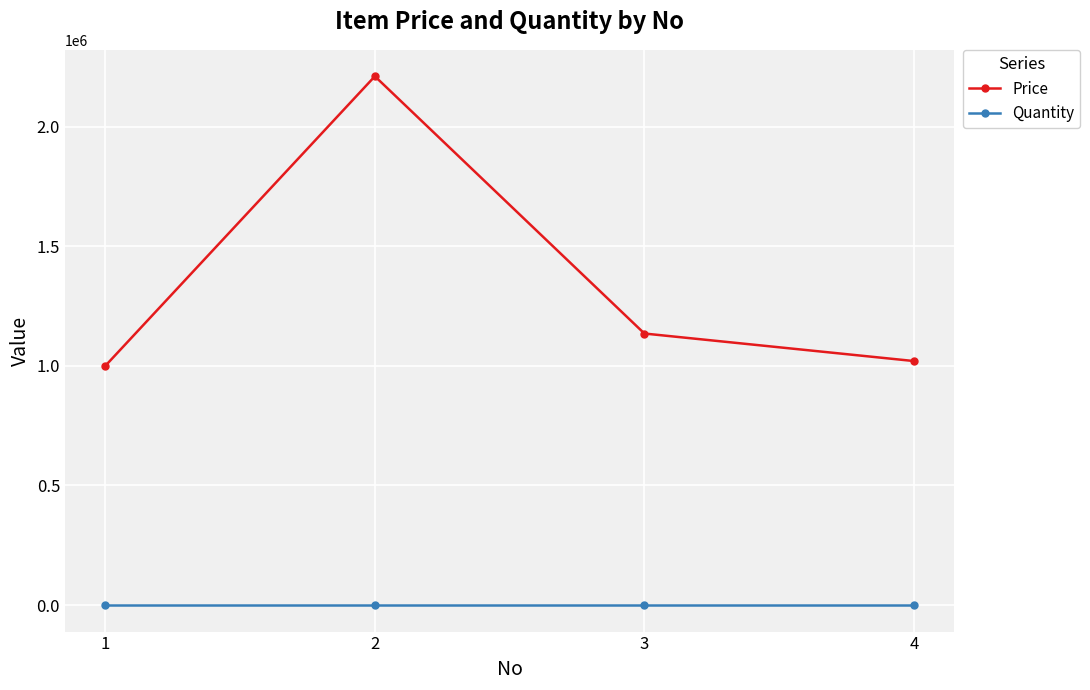

Where is the first local maximum for Price?

2